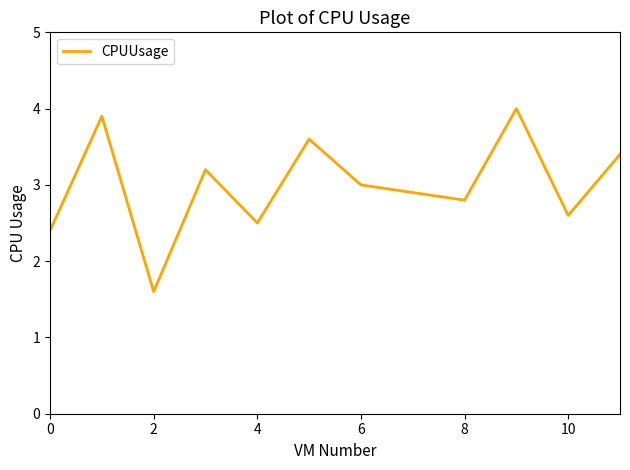

What is the difference between the maximum and minimum values?

2.4